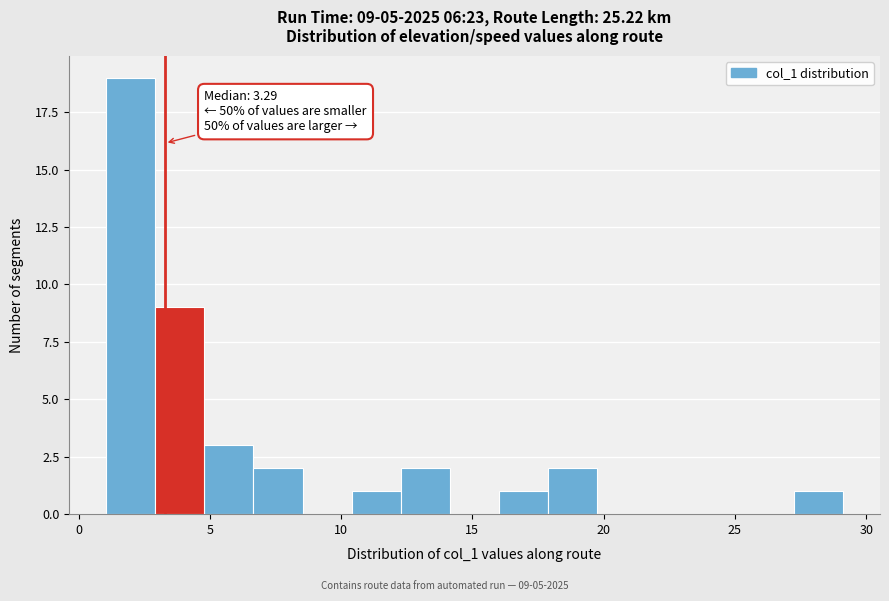

Around what value on the x-axis is the tallest bar? Give the approximate position of its centre, as read against the axis.

2.0